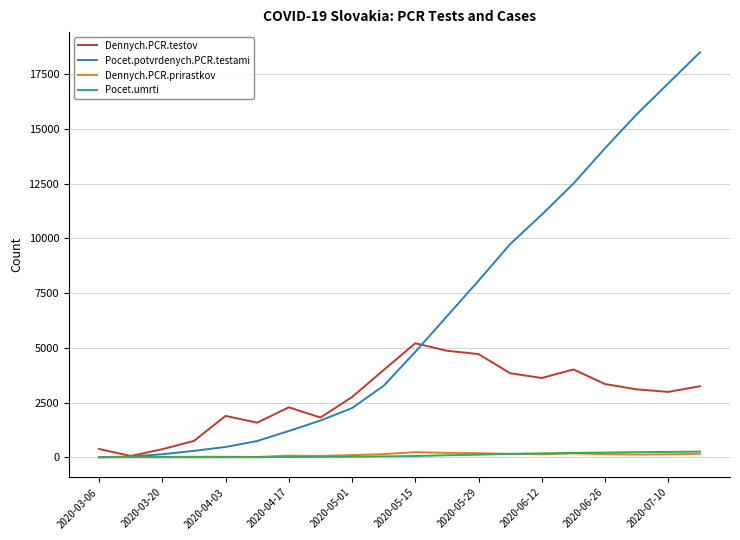

Which series has the largest range (max minus min)?

Pocet.potvrdenych.PCR.testami